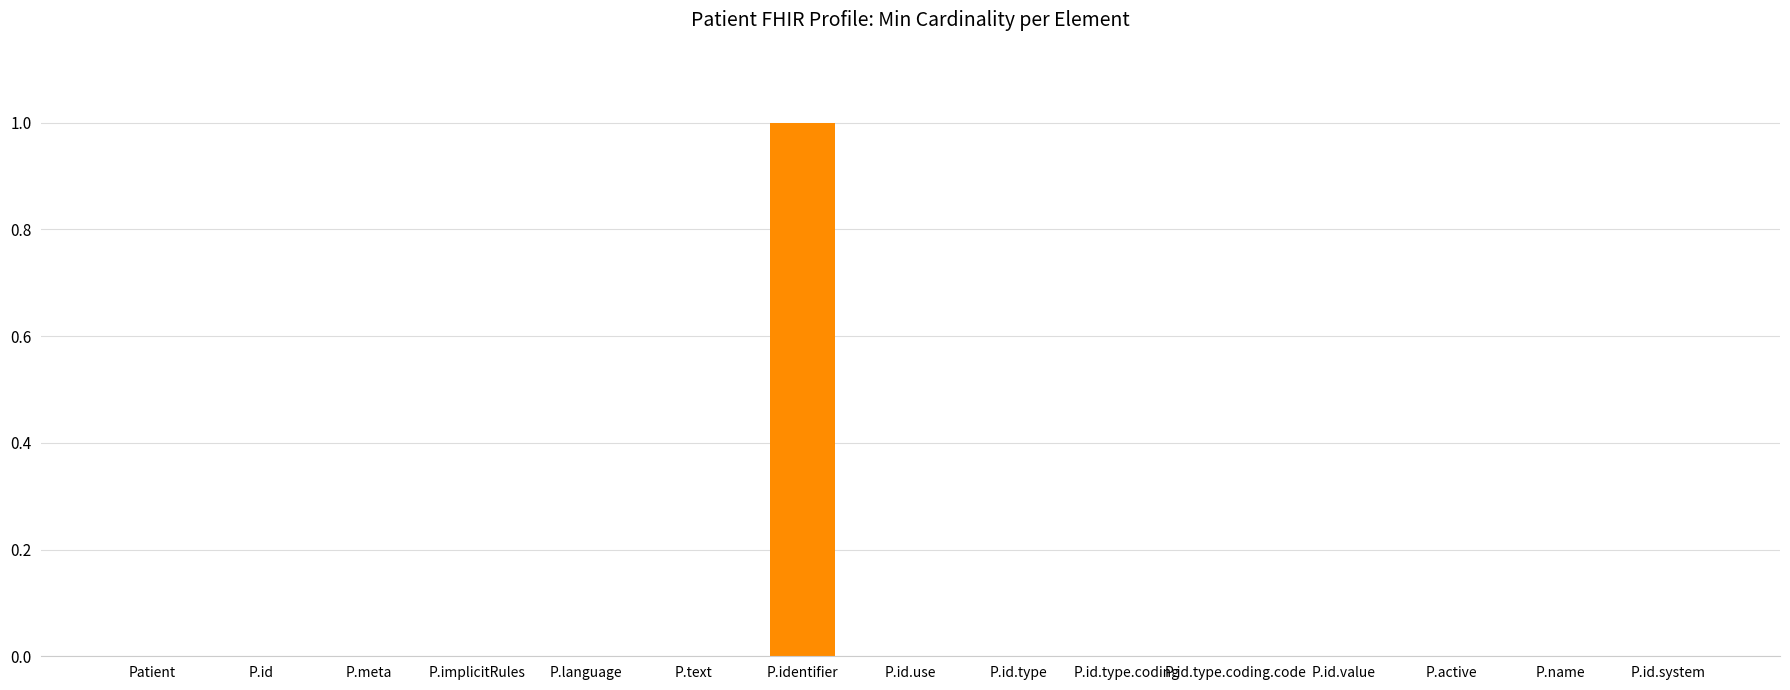

Is it true that the value at P.implicitRules is -1?

False